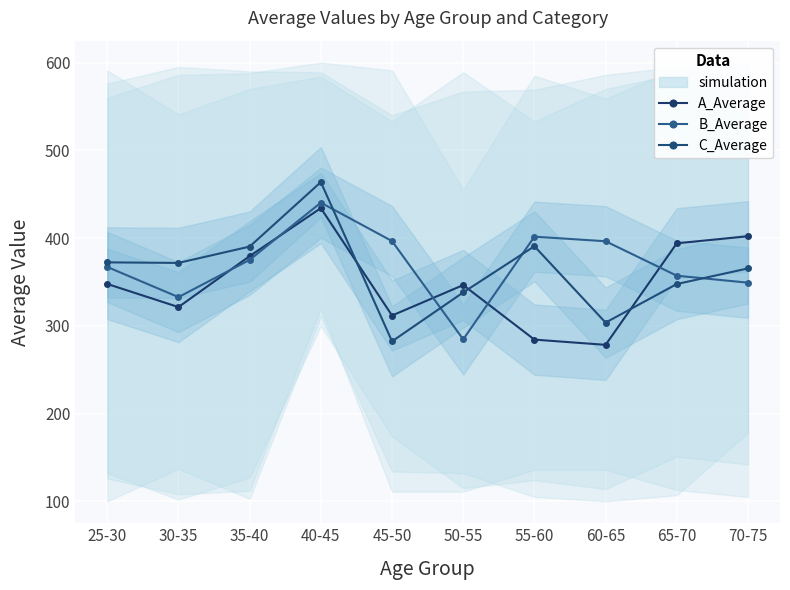

Is it true that C_Average equals 288.9 at 40-45?

False